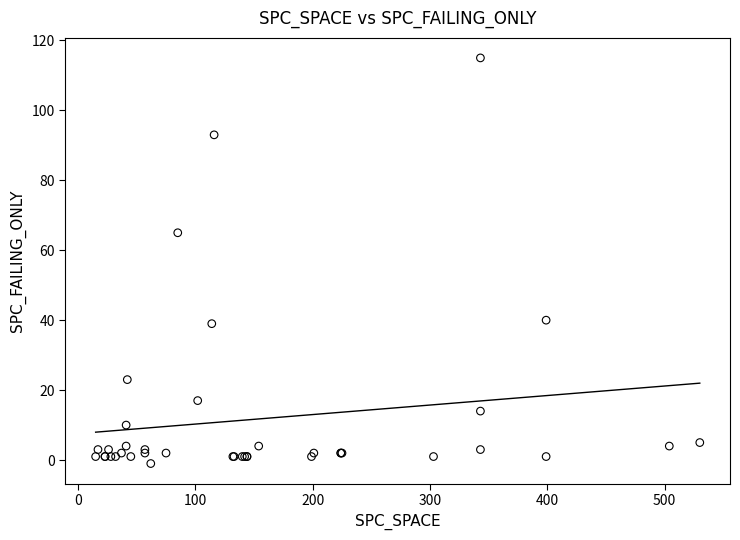

What Y value in the scatter plot is closest to 57?

65